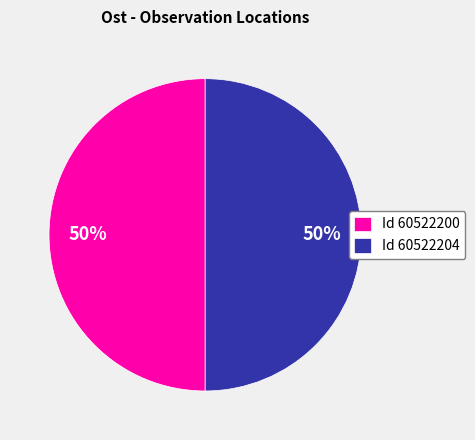

Combined, do Id 60522204 and Id 60522200 account for over 50%?

Yes